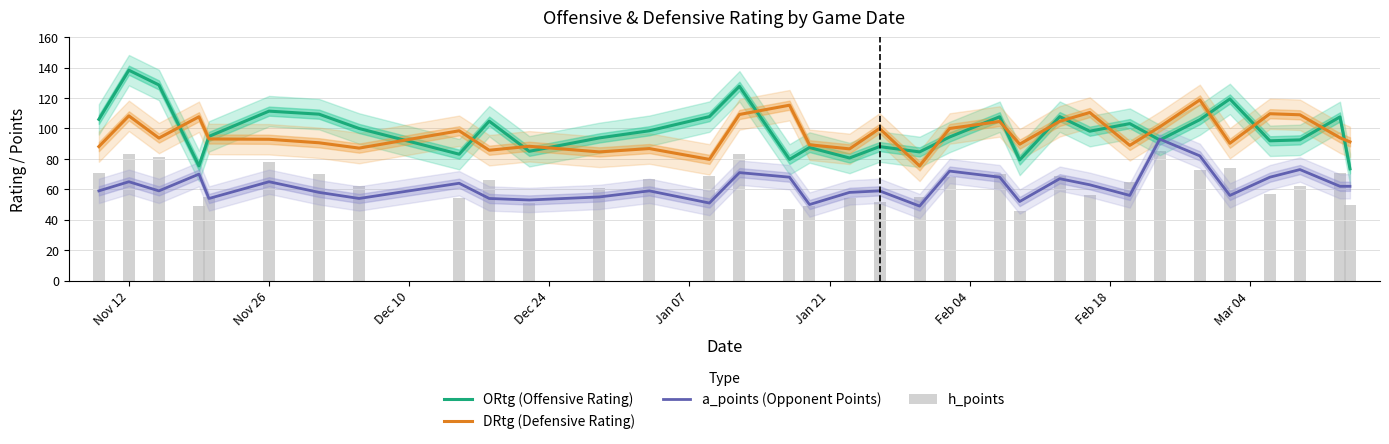

What is the value of the h_points bar at the 6th from the left?

78.0